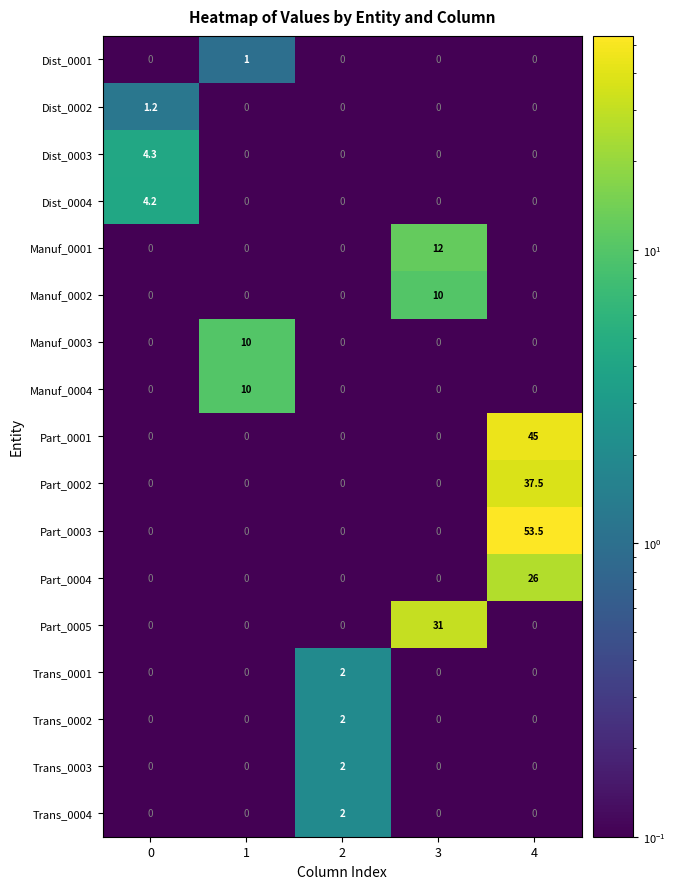

How many Trans_0002 values are between 0 and 1?

4